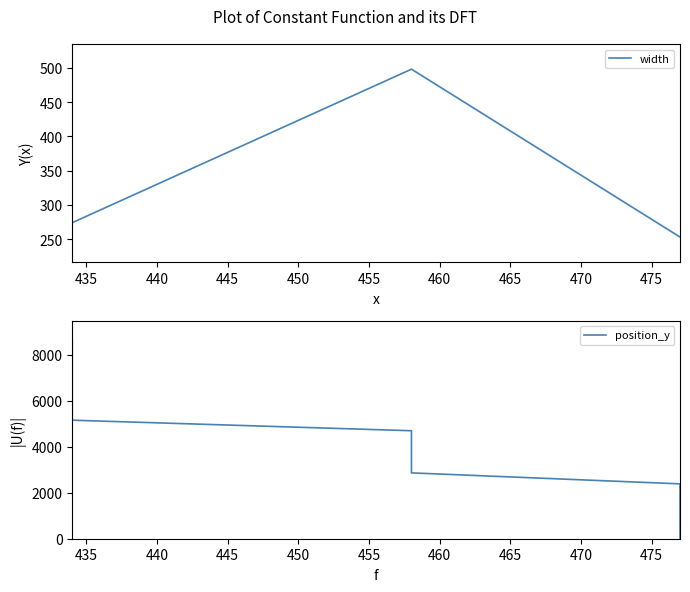

After their last crossing, which series has the higher values: position_y or width?

position_y